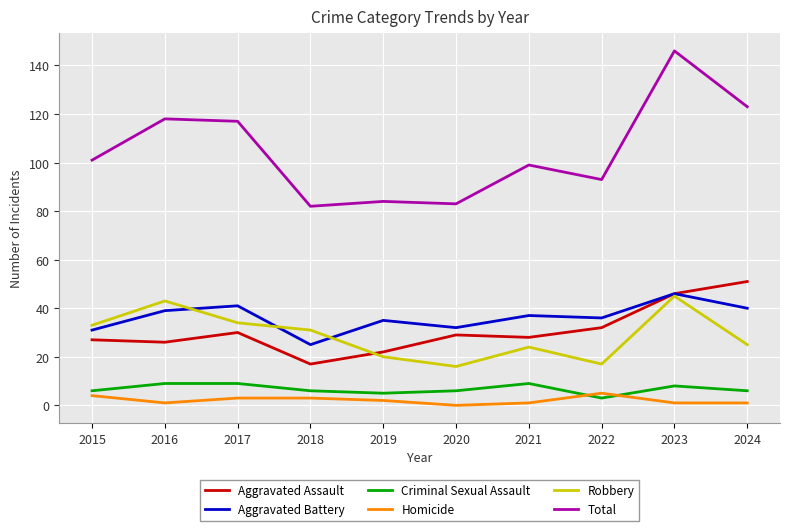

Where is the first local maximum for Aggravated Assault?

2017